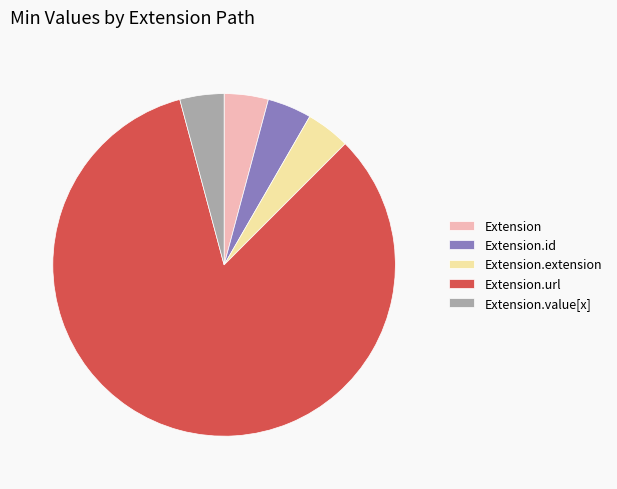

The Extension slice represents 13% of the pie. True or false?

False